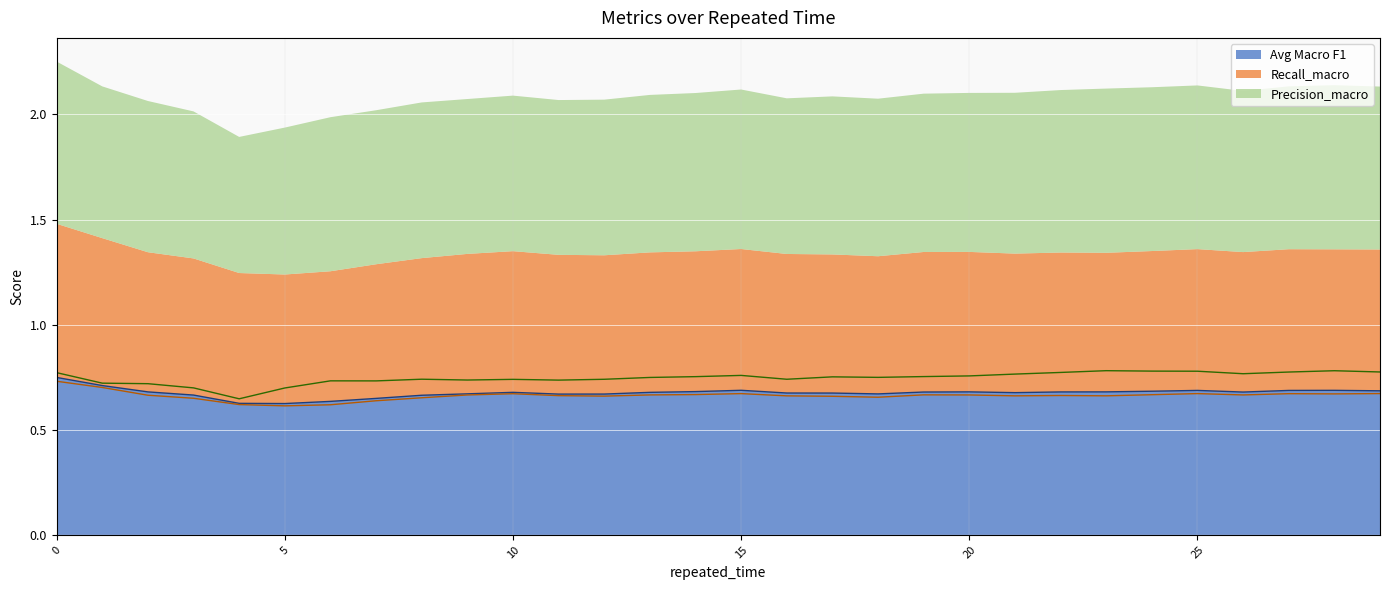

Reading left to right, transcribe all the data shown in this chart.

Avg Macro F1: 0.7	0.7	0.7	0.7	0.6	0.6	0.6	0.6	0.7	0.7	0.7	0.7	0.7	0.7	0.7	0.7	0.7	0.7	0.7	0.7	0.7	0.7	0.7	0.7	0.7	0.7	0.7	0.7	0.7	0.7
Recall_macro: 0.7	0.7	0.7	0.6	0.6	0.6	0.6	0.6	0.7	0.7	0.7	0.7	0.7	0.7	0.7	0.7	0.7	0.7	0.7	0.7	0.7	0.7	0.7	0.7	0.7	0.7	0.7	0.7	0.7	0.7
Precision_macro: 0.8	0.7	0.7	0.7	0.6	0.7	0.7	0.7	0.7	0.7	0.7	0.7	0.7	0.7	0.8	0.8	0.7	0.8	0.7	0.8	0.8	0.8	0.8	0.8	0.8	0.8	0.8	0.8	0.8	0.8